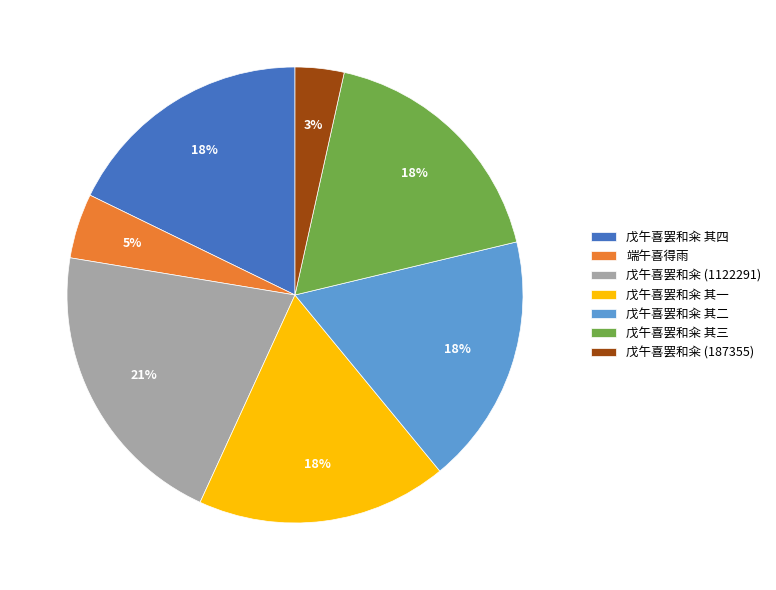

True or false: 戊午喜罢和籴 其二 accounts for 18% of the total.

True